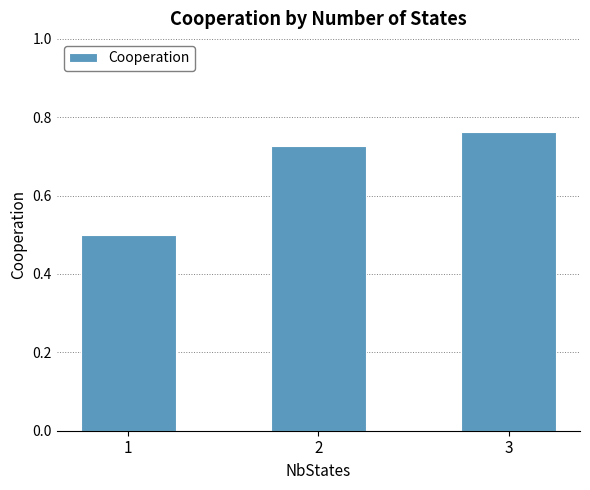

The value at 3 is 0.2. True or false?

False